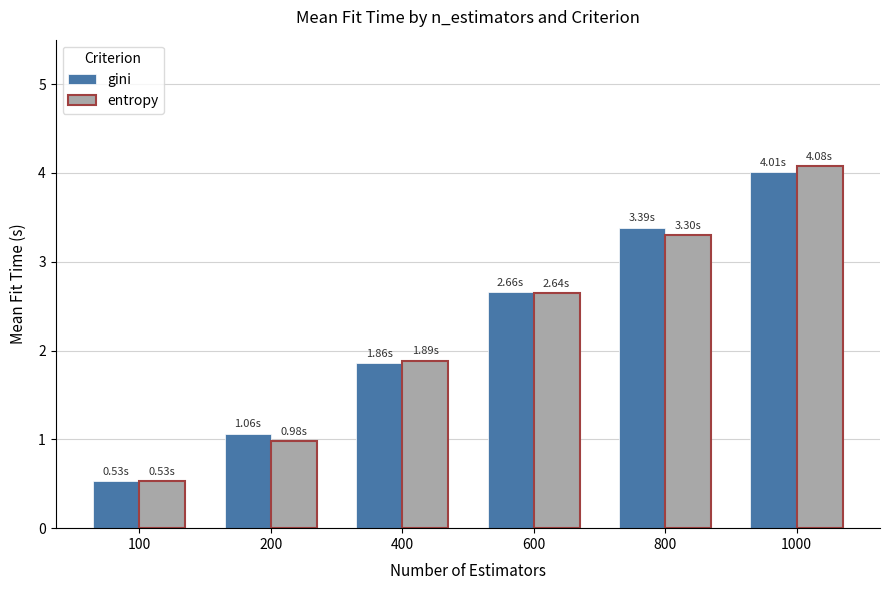

What is the value of the entropy bar at the 1st from the left?

0.5